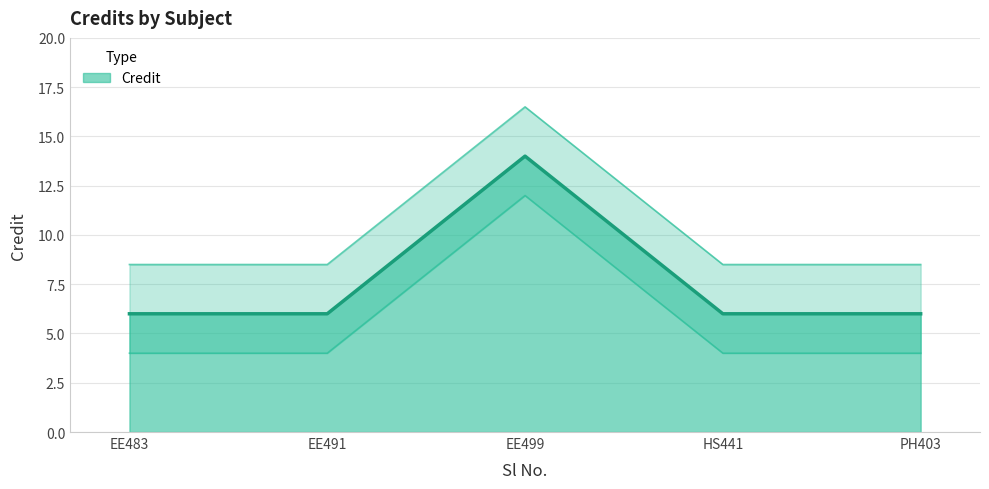

Is it true that Credit equals 3 at EE491?

False